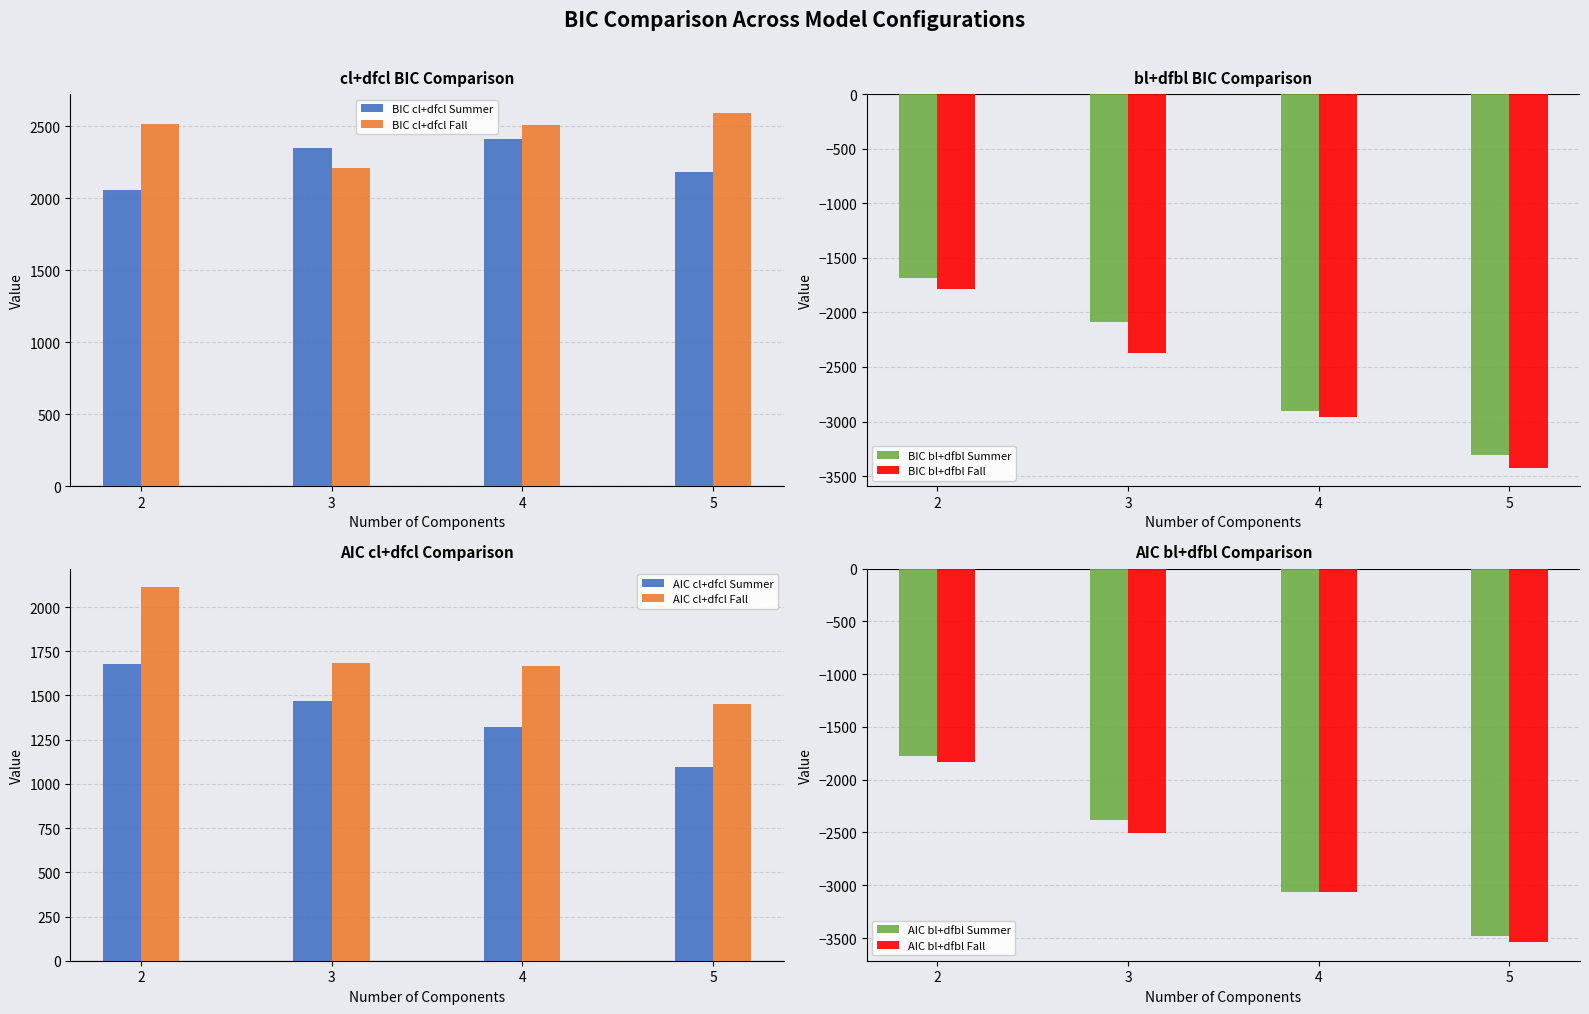

Which series has the largest range (max minus min)?

BIC bl+dfbl Fall